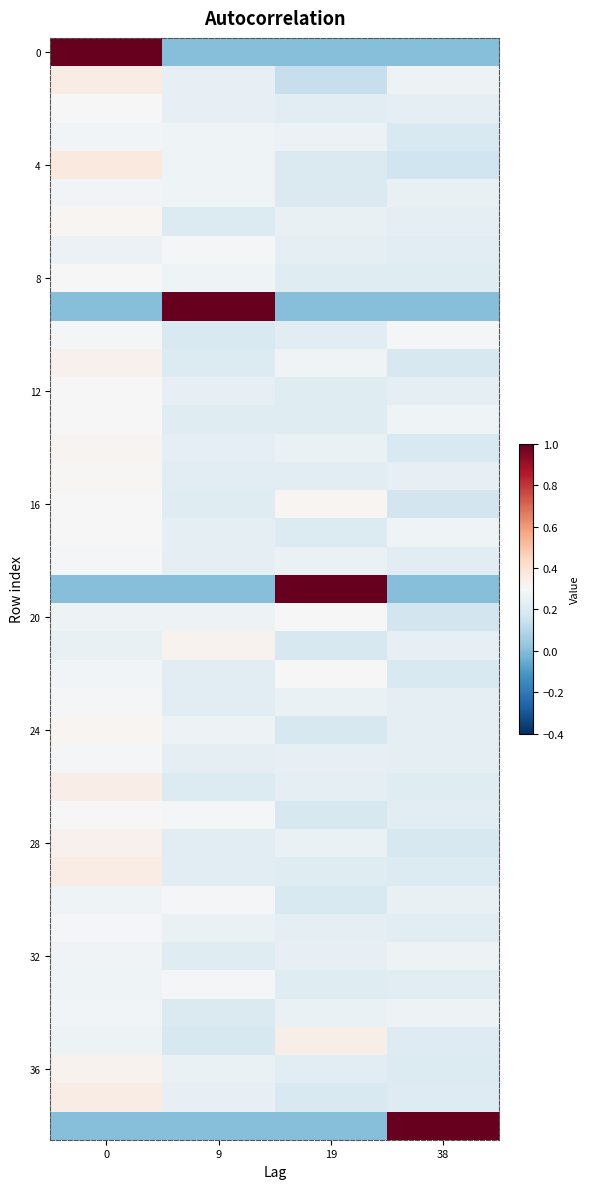

What is the greatest value displayed?

1.0